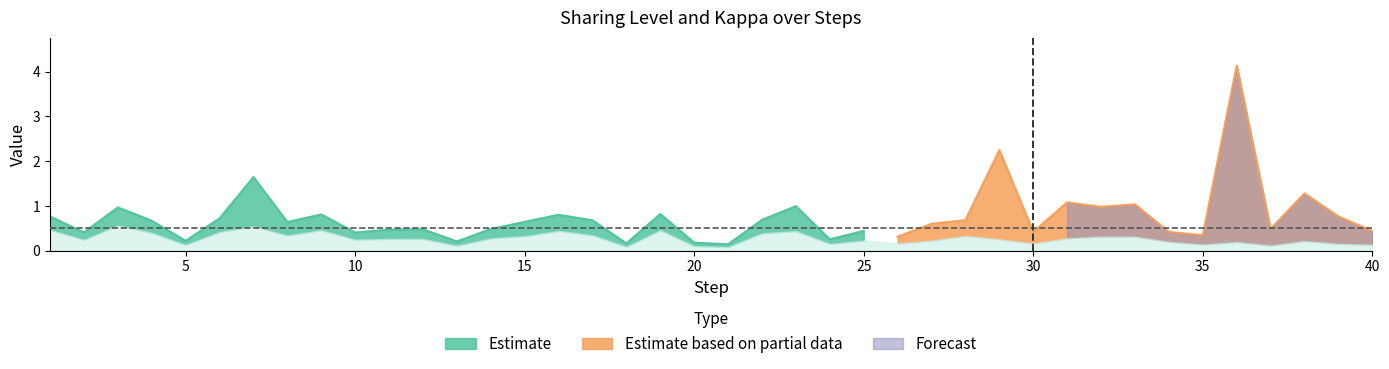

How many lines are shown in the chart?

3